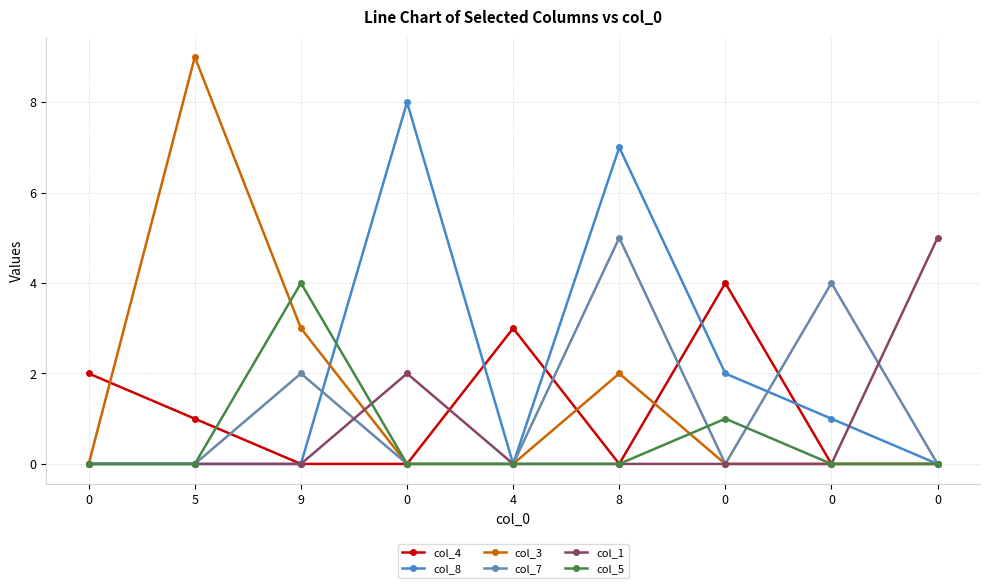

At which category is the sum across all series the highest?

8